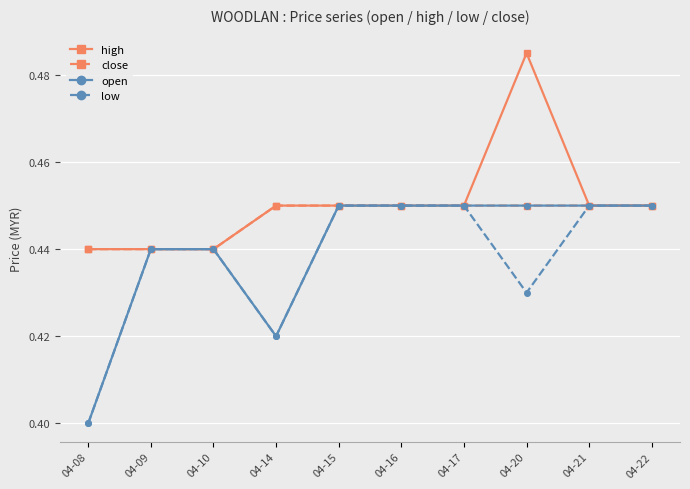

Which category has the lowest value across all series?

04-08